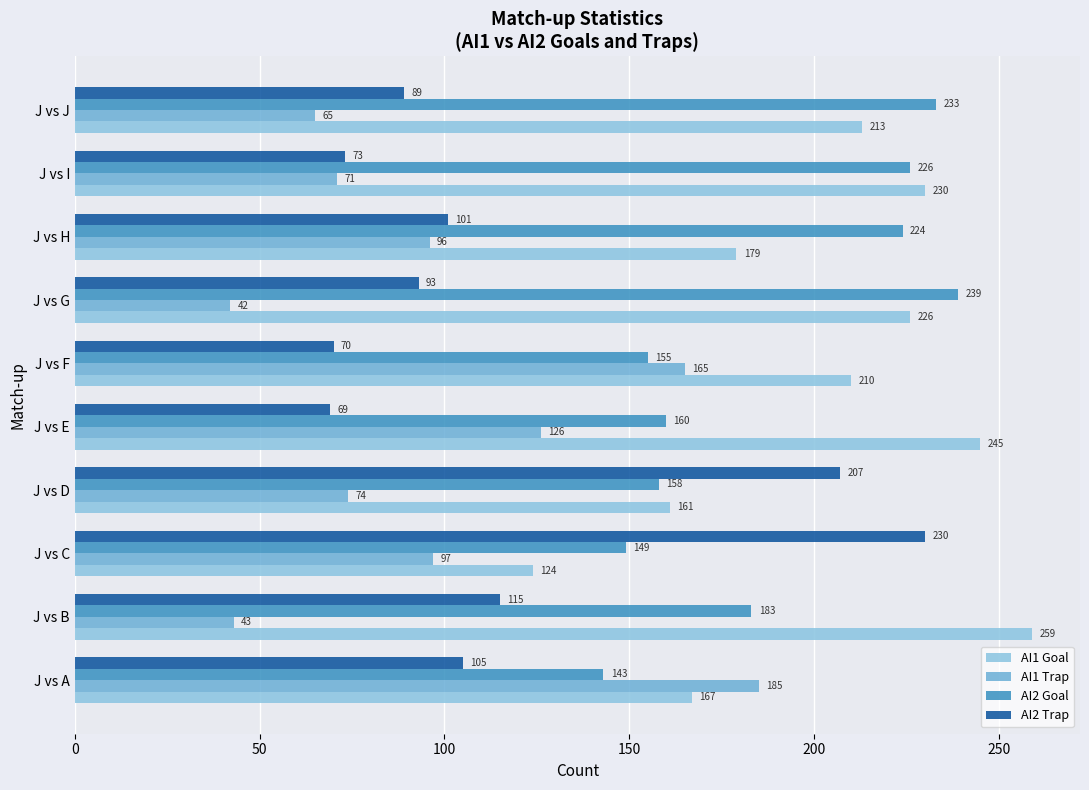

What is the maximum value for AI1 Trap?

185